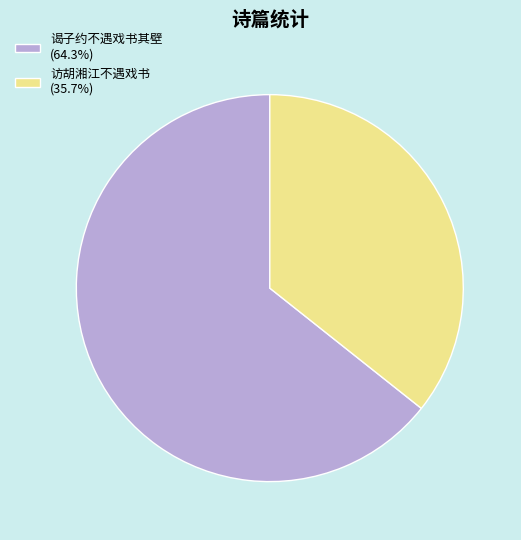

Count the number of slices in the pie.

2